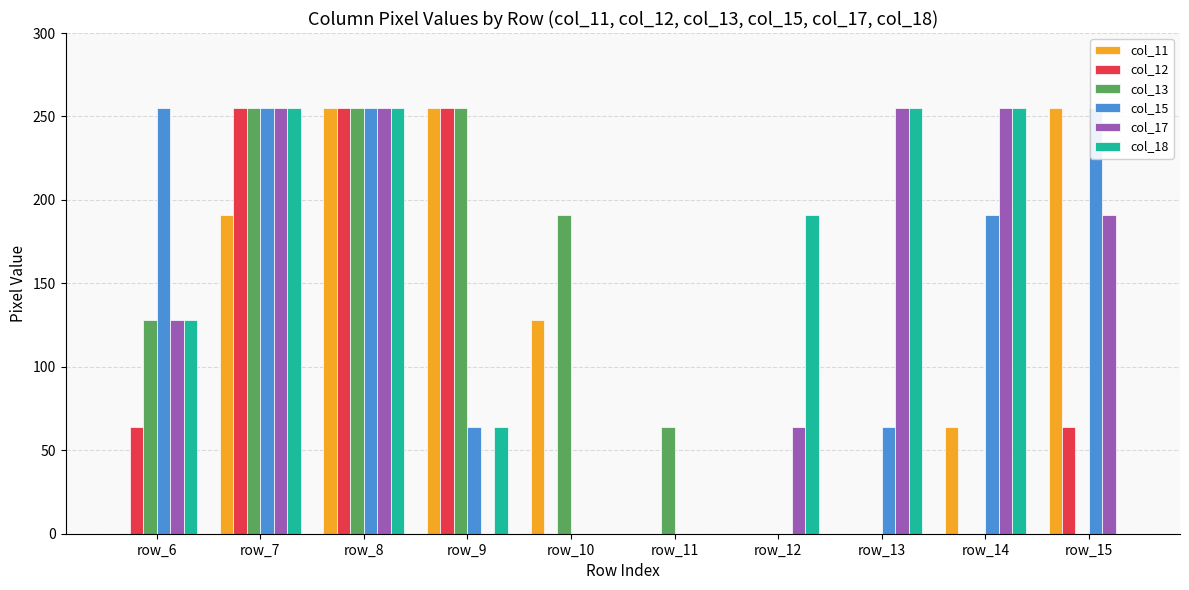

What is the difference between the col_11 values at row_6 and row_9?

255